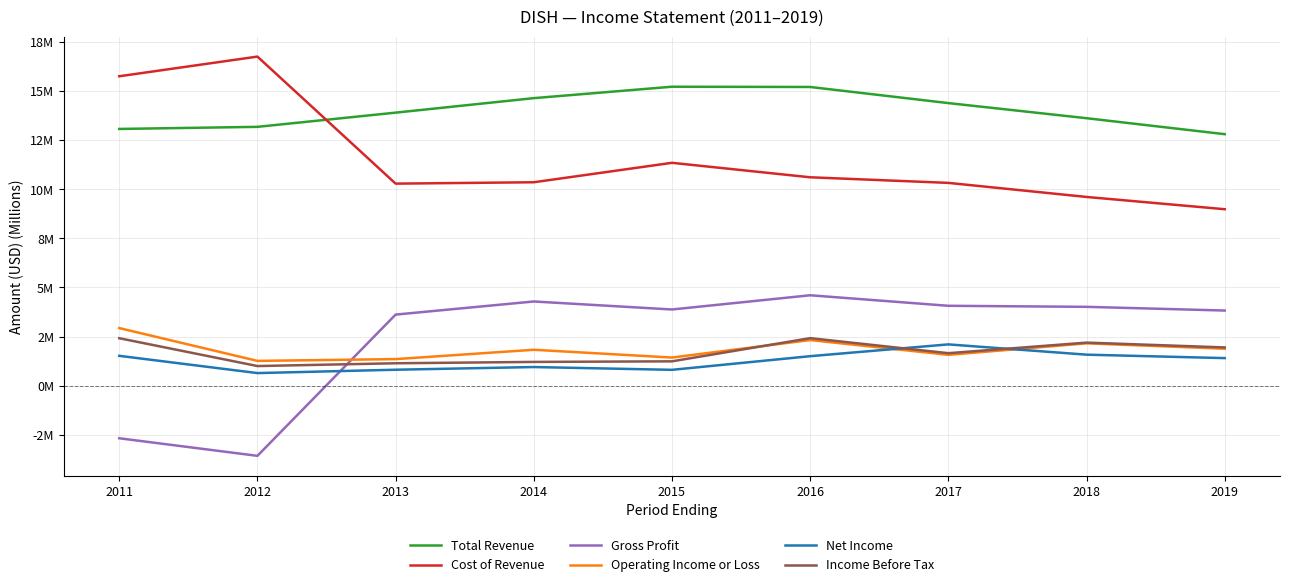

What is the minimum value for Net Income?

0.6